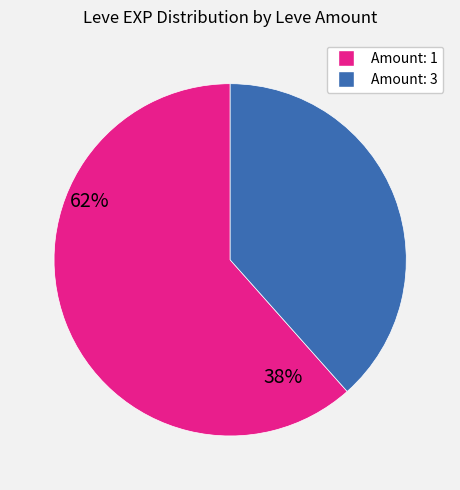

Is there a majority slice in this chart?

Yes